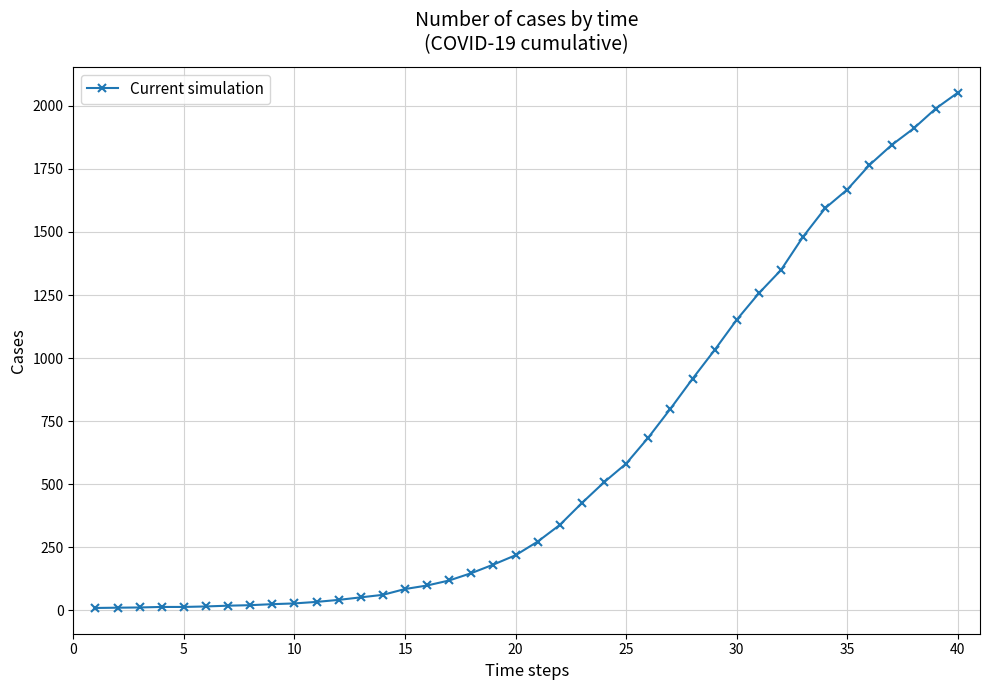

What is the sum of all values?

24835